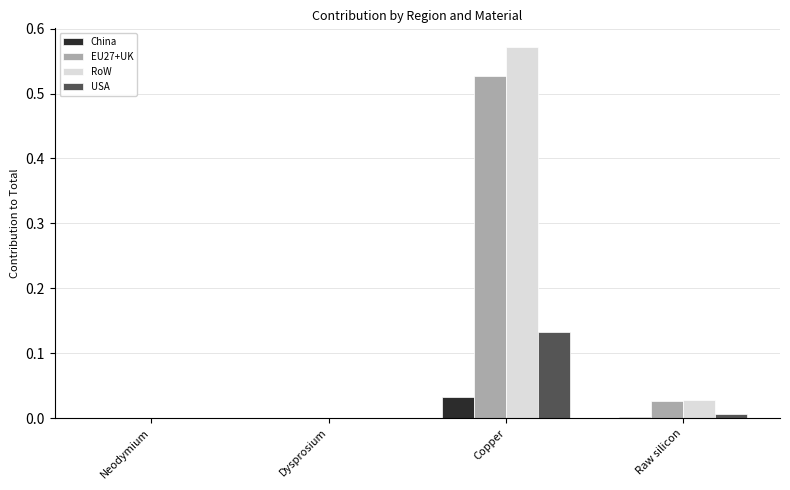

At which category does the chart reach its peak across all series?

Copper